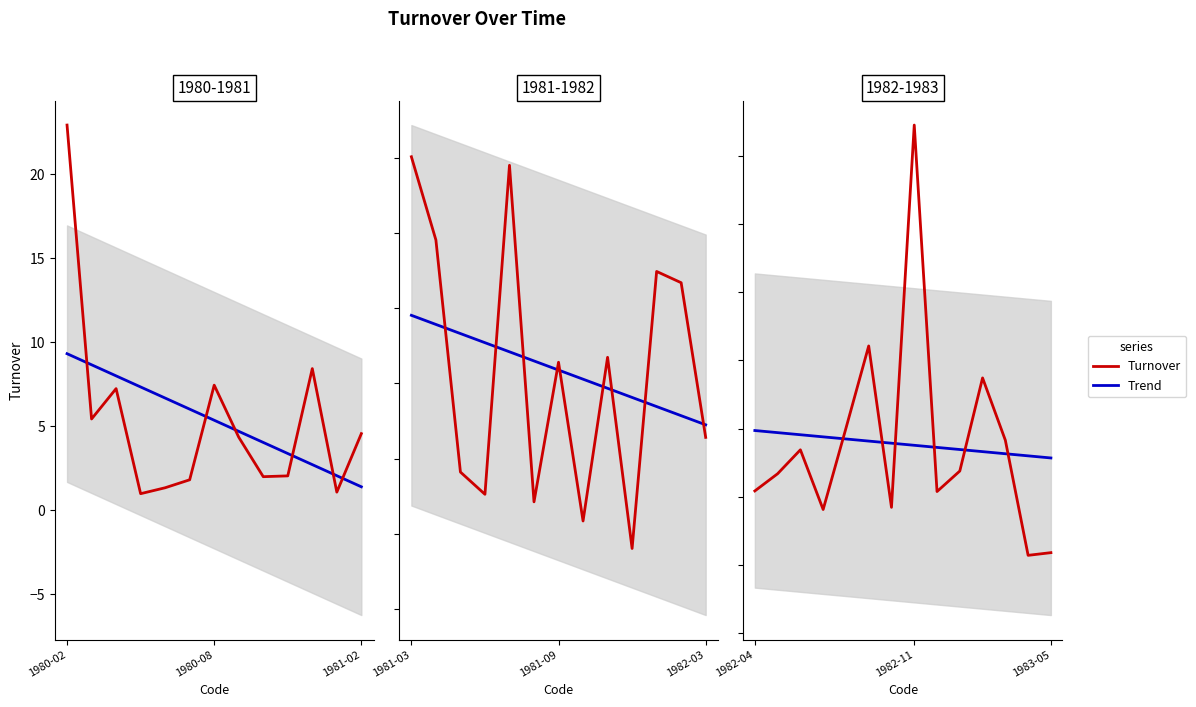

At how many categories does at least one series exceed 1?

14